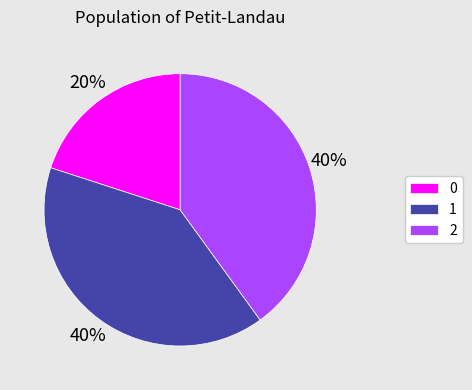

How many segments does this pie chart have?

3